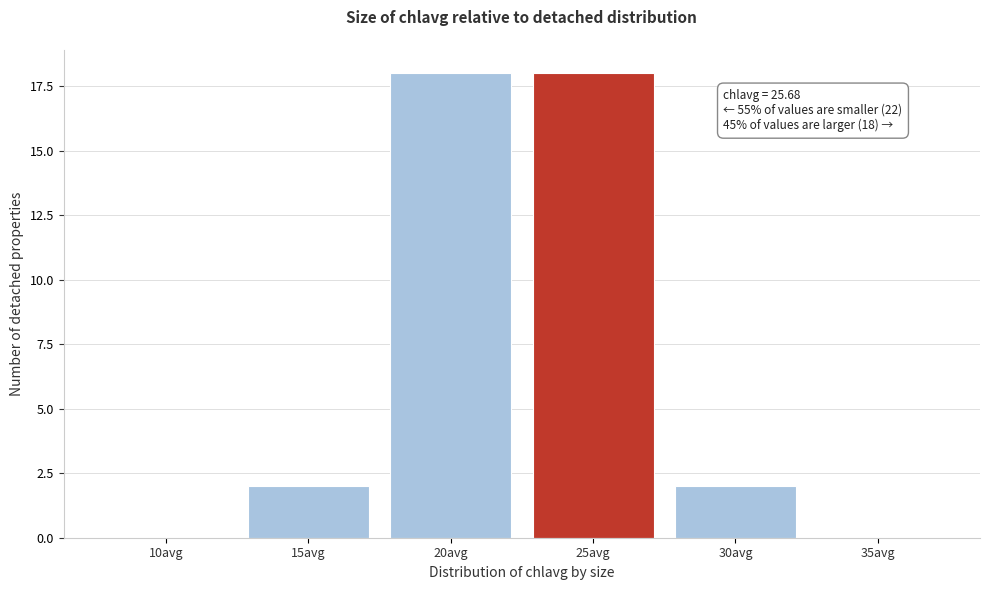

Reading left to right, transcribe all the data shown in this chart.

10avg=0	15avg=2	20avg=18	25avg=18	30avg=2	35avg=0